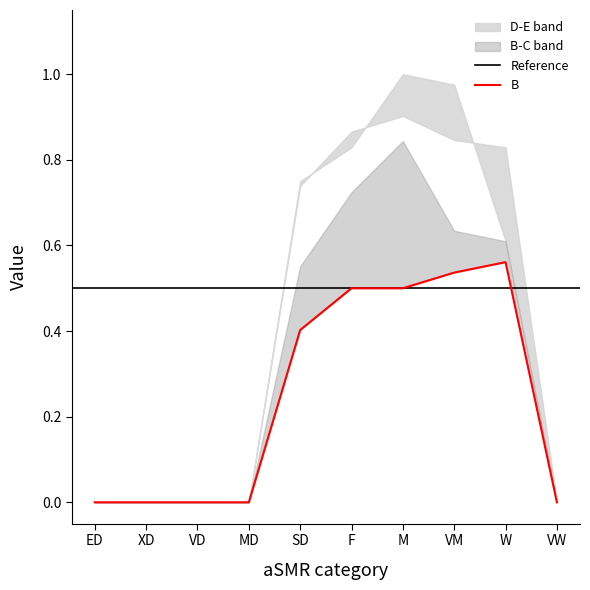

List the labels in order of E value, largest first.

M, VM, F, SD, W, ED, XD, VD, MD, VW